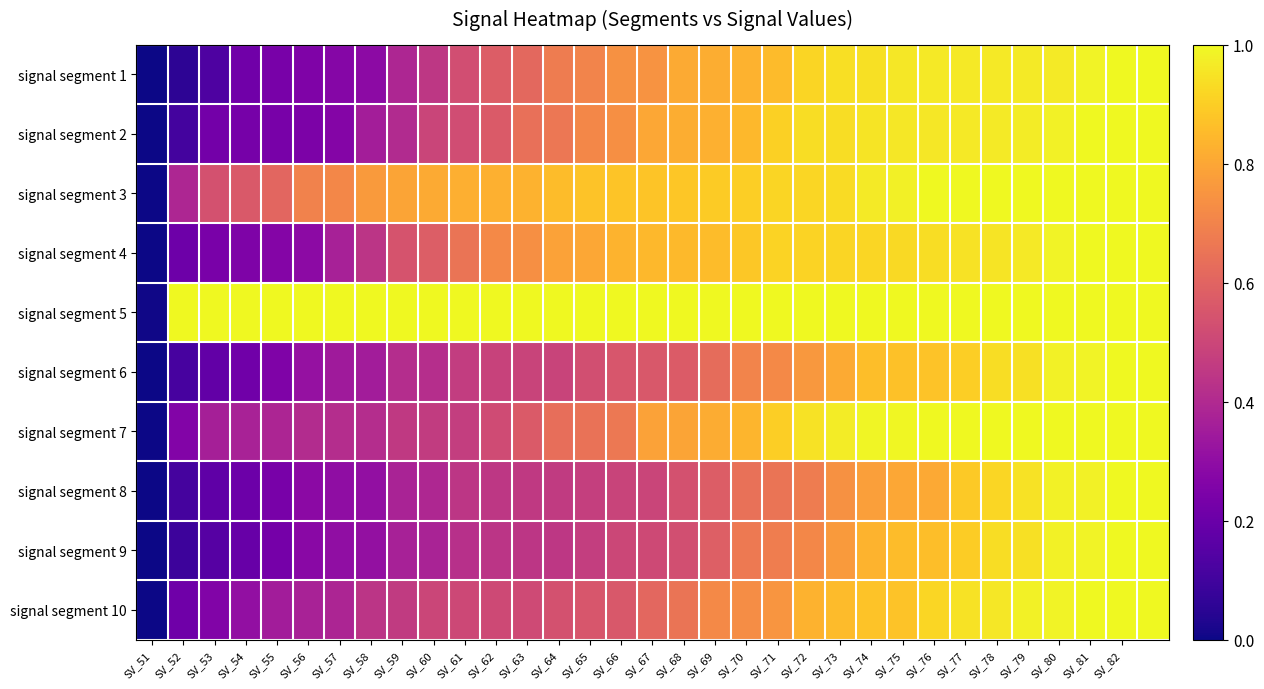

Reading right to left, list all the values displayed in this chart.

signal segment 1: 1.0	1.0	1.0	1.0	1.0	1.0	1.0	1.0	1.0	0.9	0.9	0.9	0.9	0.8	0.8	0.8	0.7	0.7	0.7	0.7	0.6	0.6	0.5	0.4	0.4	0.3	0.3	0.3	0.2	0.2	0.1	0.1	0.0
signal segment 2: 1.0	1.0	1.0	1.0	1.0	1.0	1.0	1.0	1.0	1.0	0.9	0.9	0.9	0.8	0.8	0.8	0.8	0.7	0.7	0.7	0.6	0.6	0.5	0.5	0.4	0.4	0.3	0.2	0.2	0.2	0.2	0.1	0.0
signal segment 3: 1.0	1.0	1.0	1.0	1.0	1.0	1.0	1.0	1.0	1.0	0.9	0.9	0.9	0.9	0.9	0.9	0.9	0.9	0.9	0.9	0.8	0.8	0.8	0.8	0.8	0.8	0.7	0.7	0.6	0.6	0.5	0.4	0.0
signal segment 4: 1.0	1.0	1.0	1.0	1.0	0.9	0.9	0.9	0.9	0.9	0.9	0.9	0.9	0.9	0.9	0.8	0.8	0.8	0.8	0.8	0.7	0.7	0.7	0.6	0.5	0.4	0.4	0.3	0.3	0.3	0.2	0.2	0.0
signal segment 5: 1.0	1.0	1.0	1.0	1.0	1.0	1.0	1.0	1.0	1.0	1.0	1.0	1.0	1.0	1.0	1.0	1.0	1.0	1.0	1.0	1.0	1.0	1.0	1.0	1.0	1.0	1.0	1.0	1.0	1.0	1.0	1.0	0.0
signal segment 6: 1.0	1.0	1.0	1.0	0.9	0.9	0.9	0.9	0.9	0.9	0.8	0.8	0.7	0.7	0.6	0.6	0.6	0.6	0.5	0.5	0.5	0.5	0.5	0.4	0.4	0.4	0.3	0.3	0.3	0.2	0.2	0.1	0.0
signal segment 7: 1.0	1.0	1.0	1.0	1.0	1.0	1.0	1.0	1.0	1.0	1.0	0.9	0.9	0.8	0.8	0.8	0.8	0.7	0.6	0.6	0.6	0.5	0.5	0.5	0.5	0.4	0.4	0.4	0.4	0.4	0.4	0.3	0.0
signal segment 8: 1.0	1.0	1.0	1.0	0.9	0.9	0.9	0.8	0.8	0.8	0.7	0.7	0.7	0.6	0.6	0.5	0.5	0.5	0.5	0.5	0.5	0.4	0.4	0.4	0.4	0.3	0.3	0.3	0.2	0.2	0.2	0.1	0.0
signal segment 9: 1.0	1.0	1.0	1.0	0.9	0.9	0.9	0.9	0.9	0.8	0.8	0.7	0.7	0.7	0.6	0.5	0.5	0.5	0.5	0.4	0.4	0.4	0.4	0.4	0.4	0.3	0.3	0.3	0.2	0.2	0.2	0.1	0.0
signal segment 10: 1.0	1.0	1.0	1.0	1.0	1.0	0.9	0.9	0.9	0.9	0.9	0.8	0.8	0.7	0.7	0.7	0.6	0.6	0.6	0.5	0.5	0.5	0.5	0.5	0.5	0.4	0.4	0.4	0.4	0.3	0.3	0.2	0.0